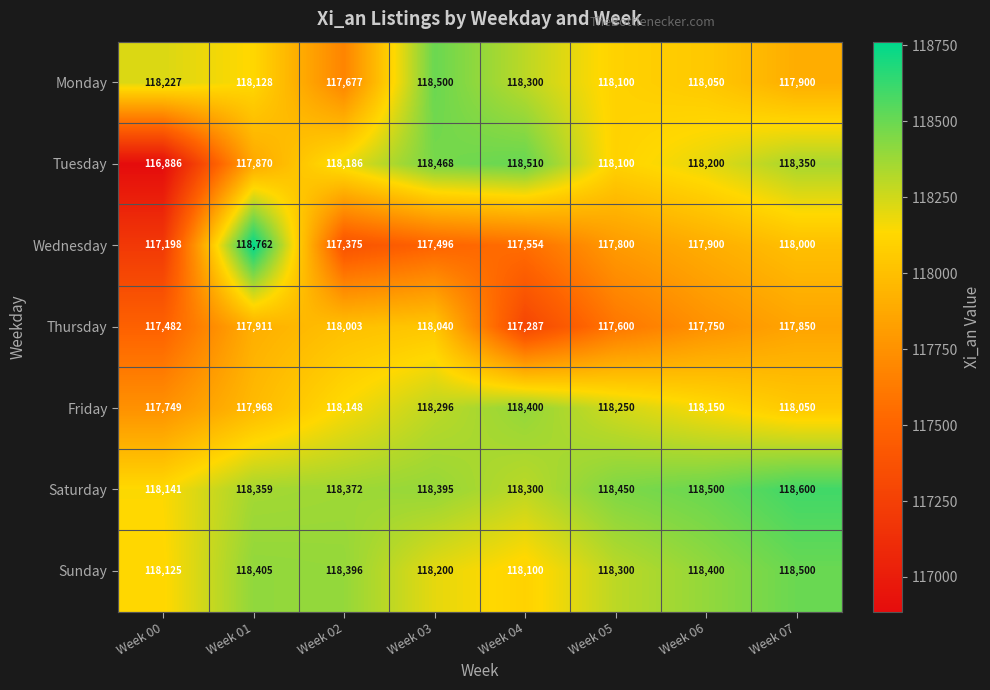

Count the number of categories in the chart.

8